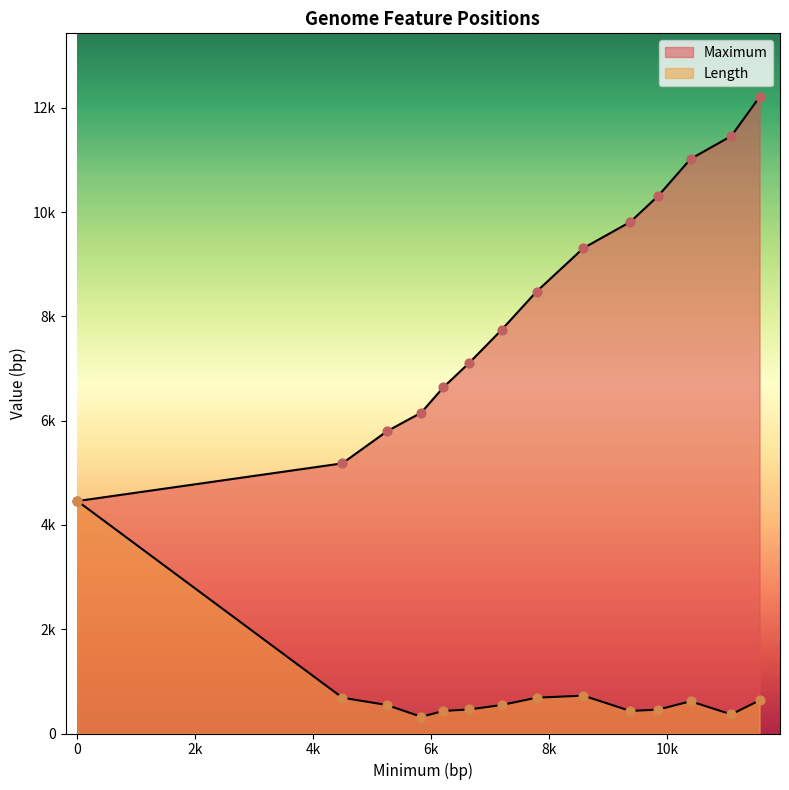

What is the total value across all series at 5251?

6342